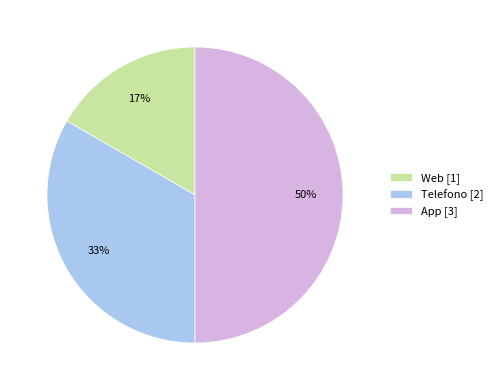

How many segments does this pie chart have?

3